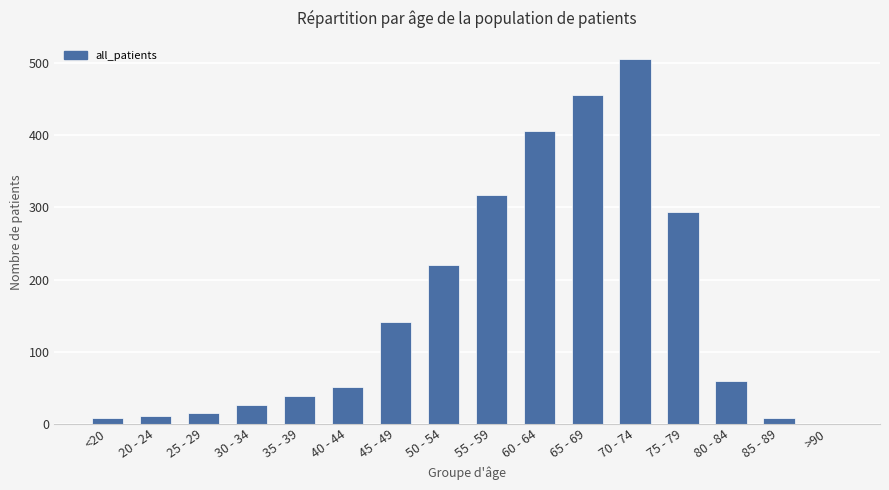

Count the number of data series in this chart.

1